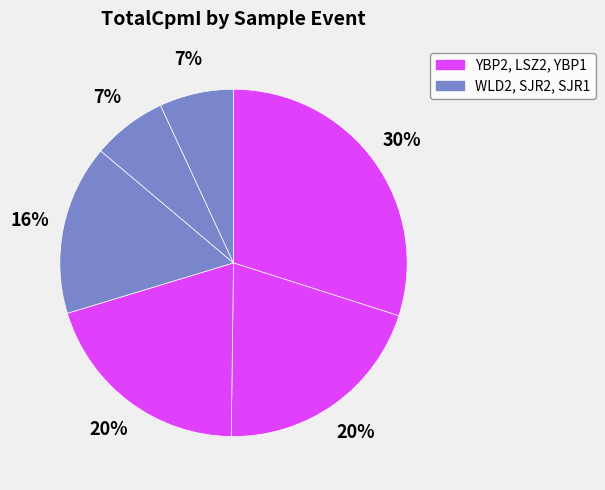

How many segments does this pie chart have?

6